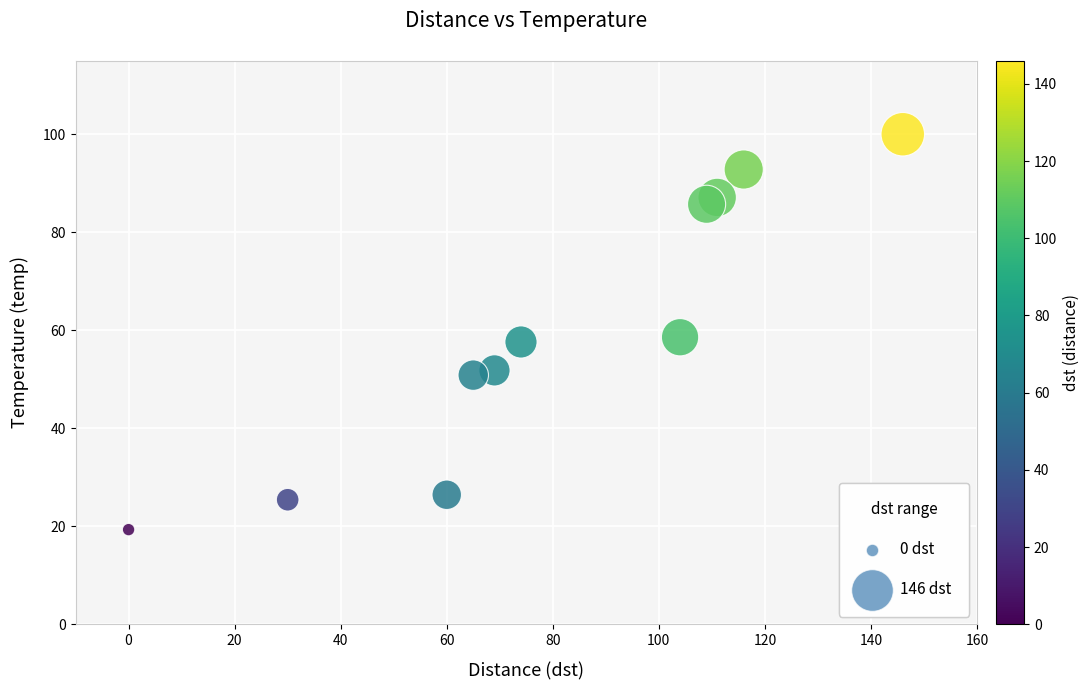

What is the range of X values (max minus min)?

146.0